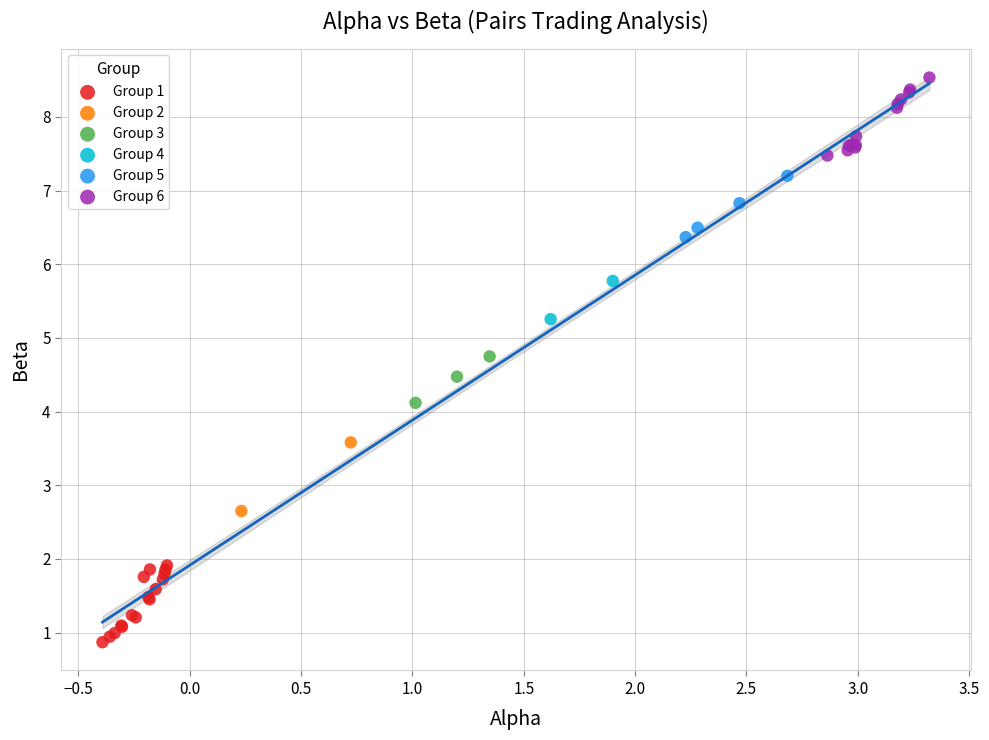

What are all the series names shown in the legend?

Group 1, Group 2, Group 3, Group 4, Group 5, Group 6